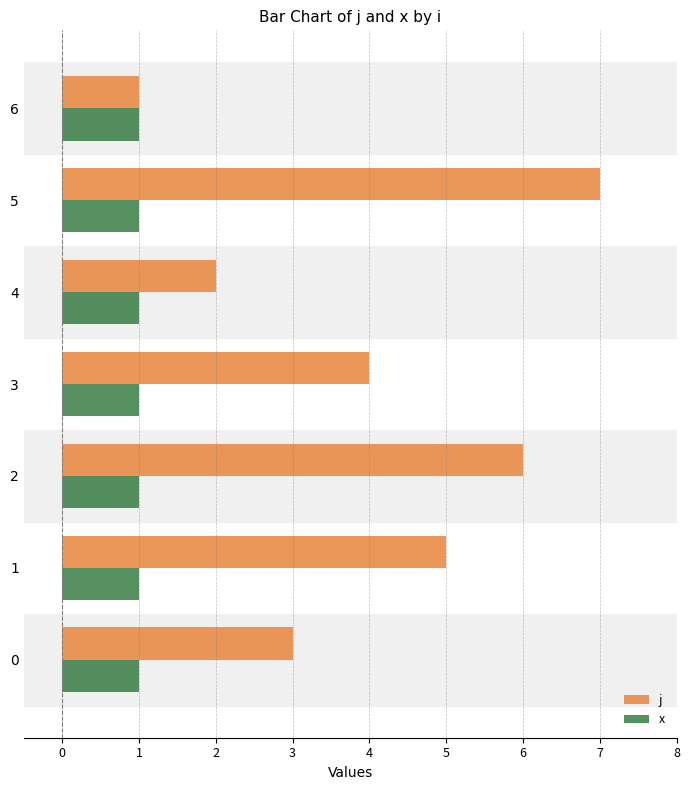

Is the value of x at 5 greater than the value of j at 2?

No